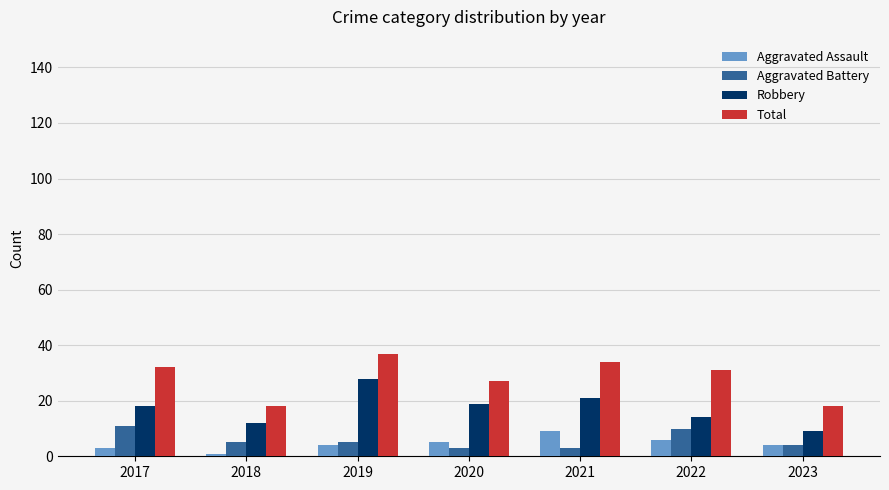

Reading left to right, extract all data points from this chart.

Aggravated Assault: 2017=3	2018=1	2019=4	2020=5	2021=9	2022=6	2023=4
Aggravated Battery: 2017=11	2018=5	2019=5	2020=3	2021=3	2022=10	2023=4
Robbery: 2017=18	2018=12	2019=28	2020=19	2021=21	2022=14	2023=9
Total: 2017=32	2018=18	2019=37	2020=27	2021=34	2022=31	2023=18